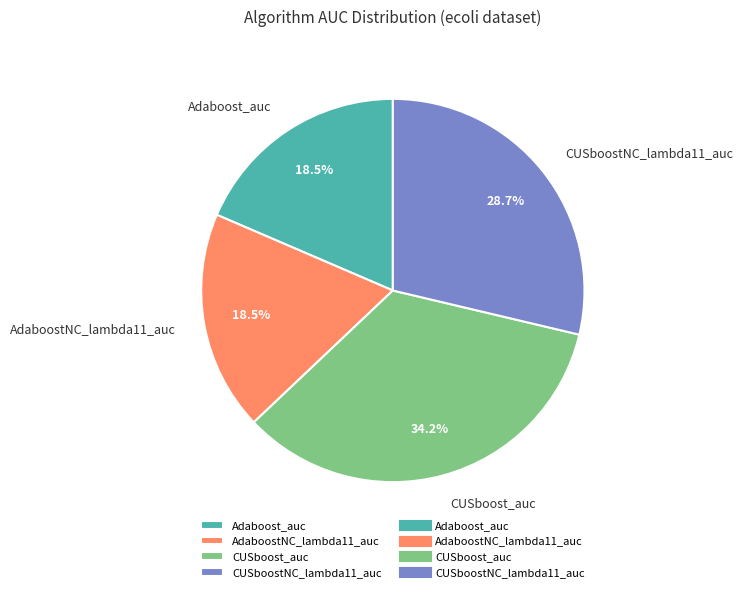

What percentage do CUSboost_auc and AdaboostNC_lambda11_auc together represent?

52.8%